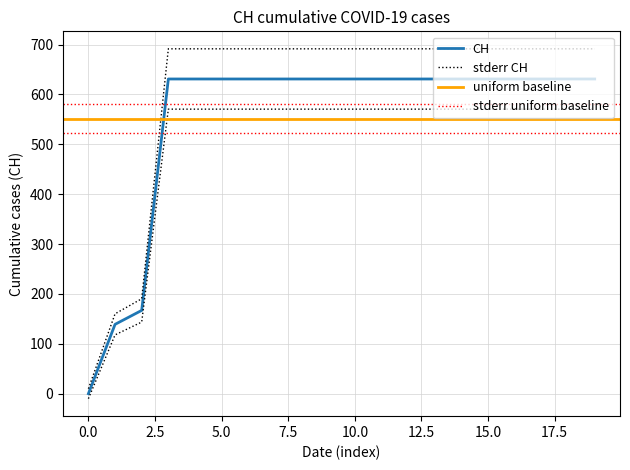

How many data points are less than 631?

3